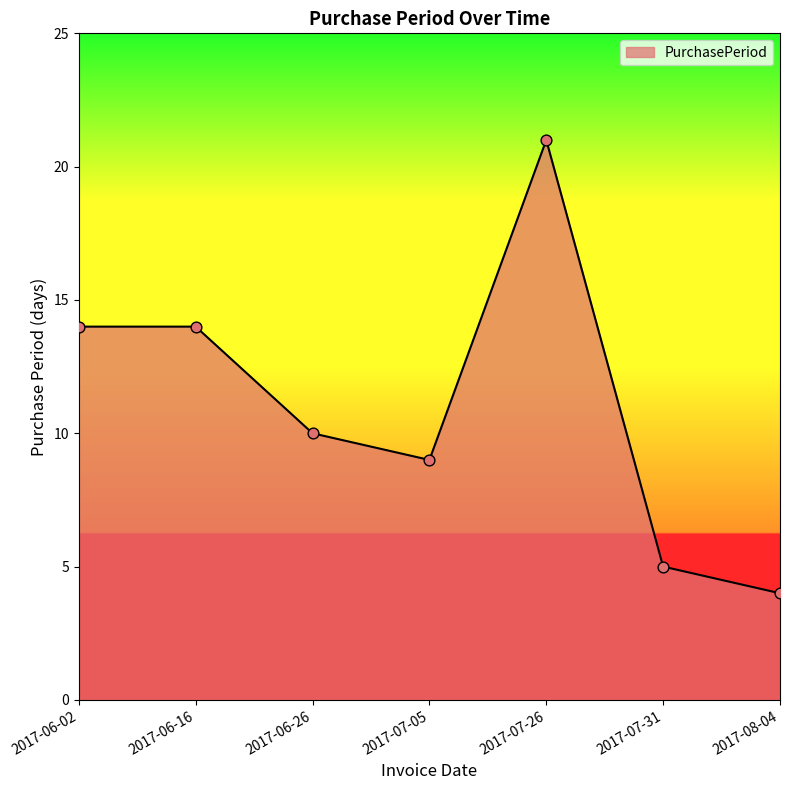

Which has a higher value, 2017-06-02 or 2017-07-05?

2017-06-02